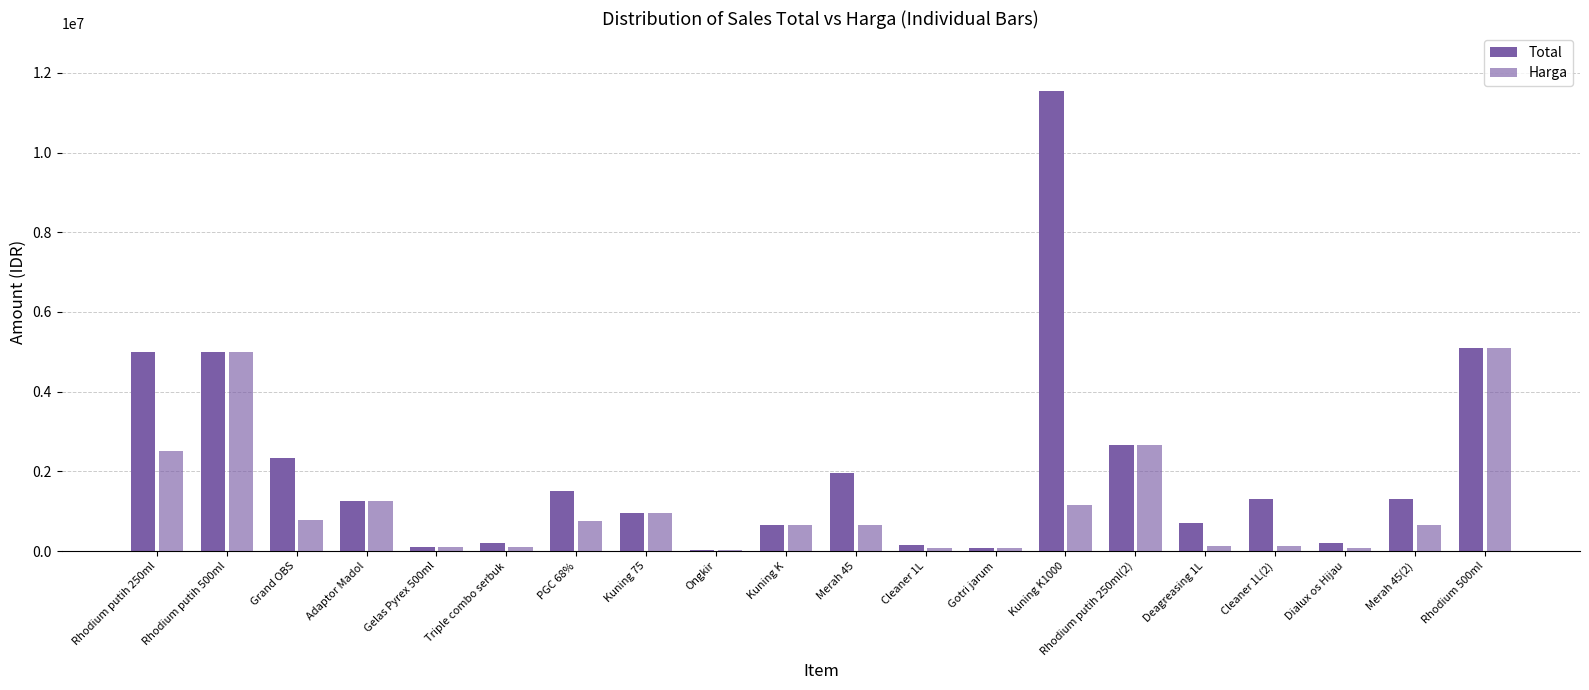

What is the difference between the highest and lowest values at Dialux os Hijau?

140000